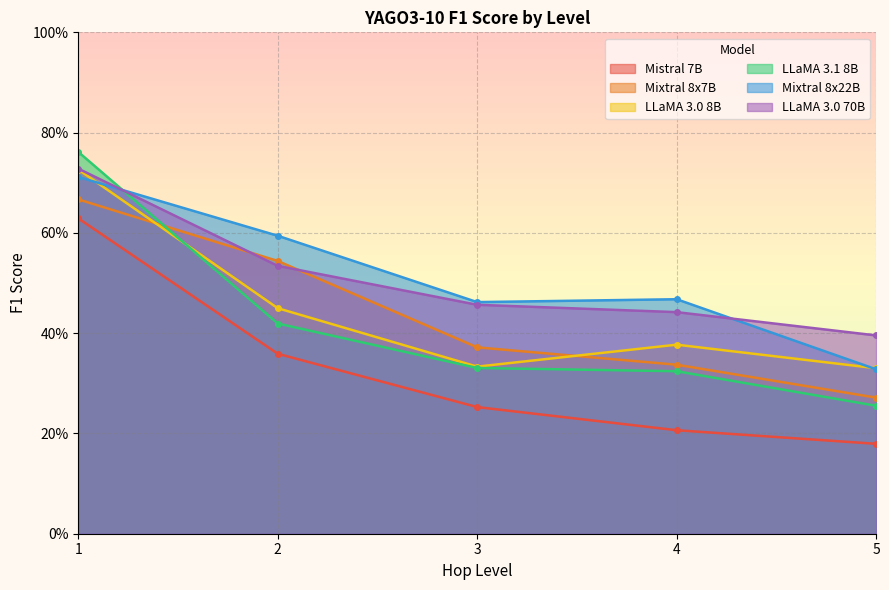

Where is the first local maximum for Mixtral 8x22B?

4